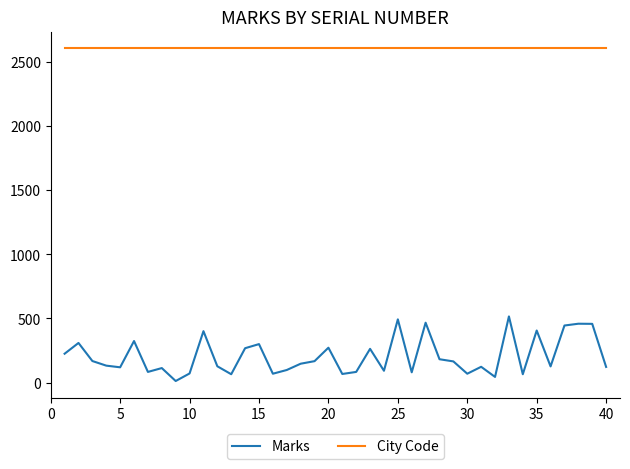

At how many categories does at least one series exceed 2252?

40